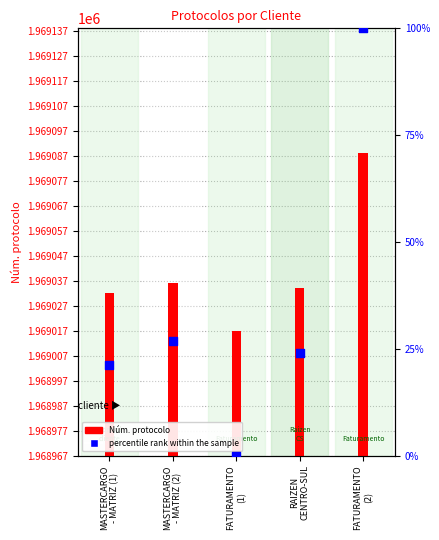

What are all the series names shown in the legend?

Núm. protocolo, percentile rank within the sample